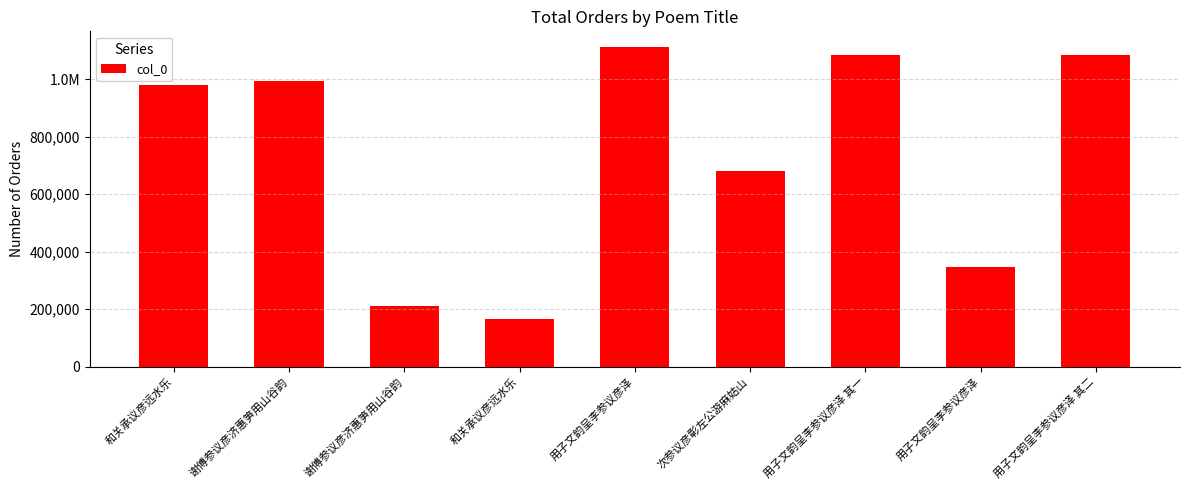

What is the sum of all values?

6658923